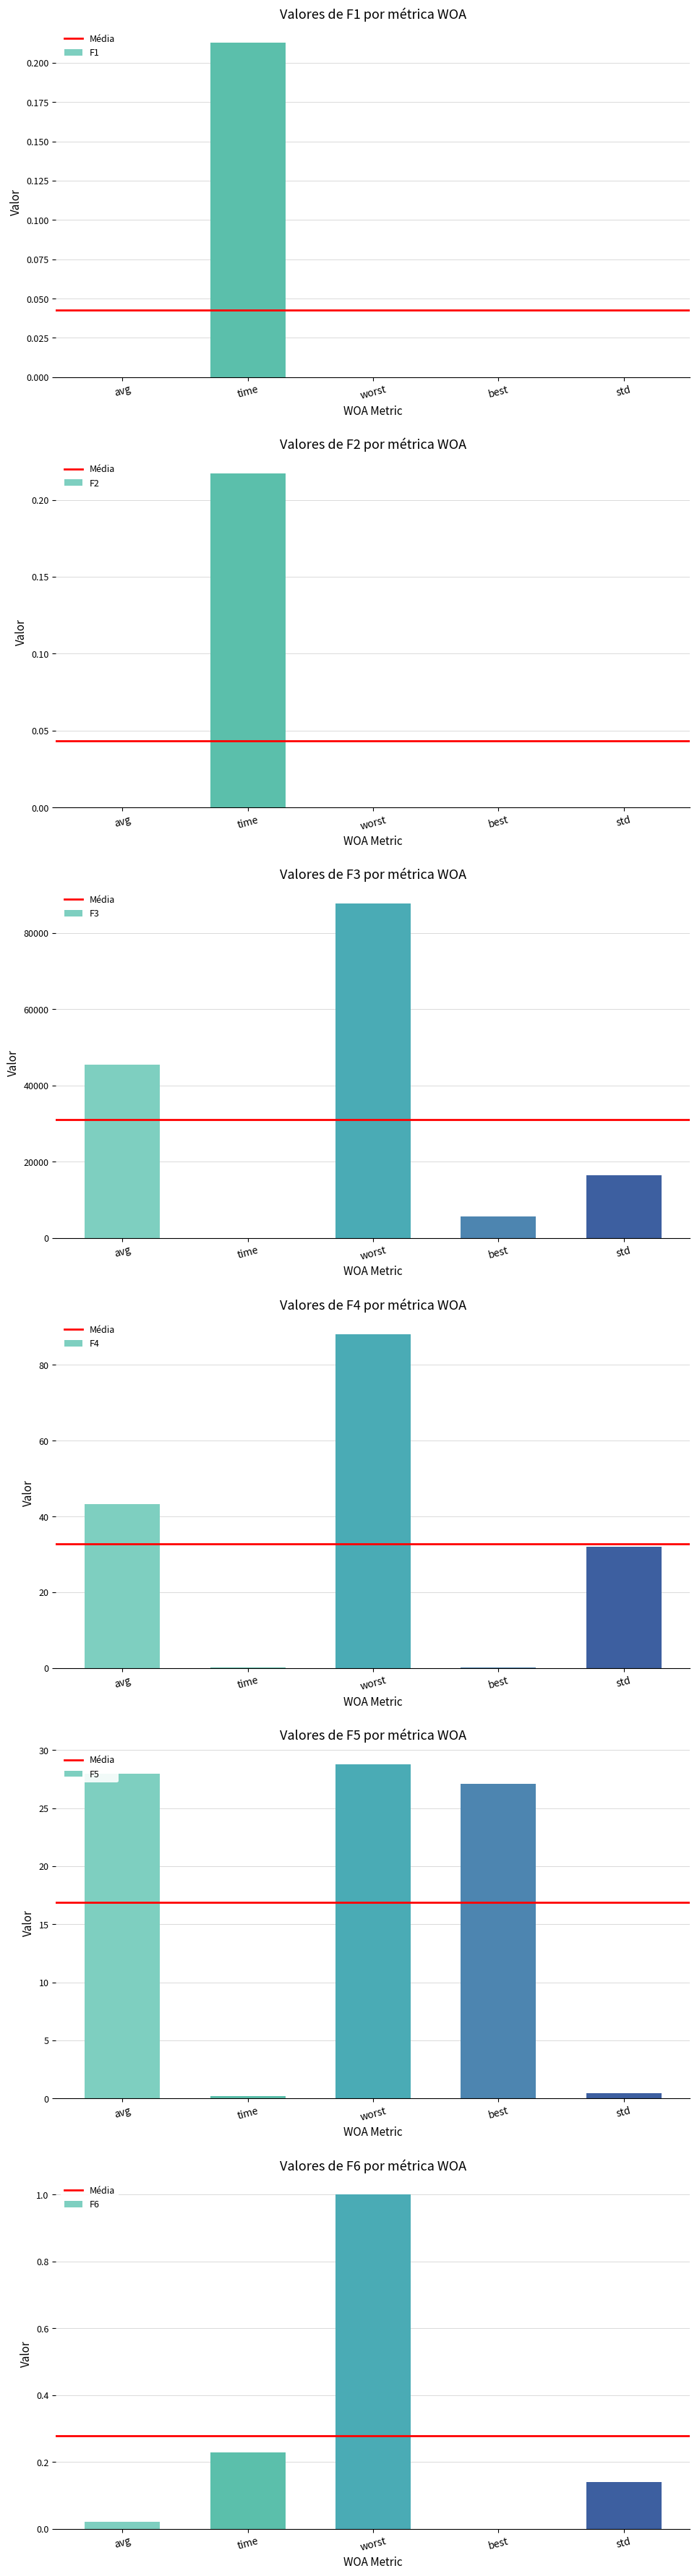

Which series has the largest range (max minus min)?

F3